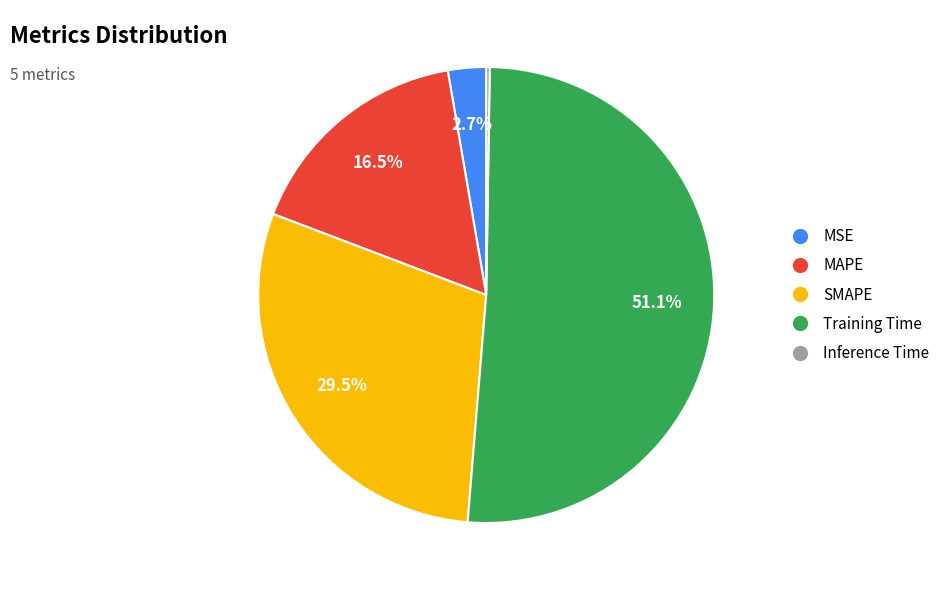

What is the largest slice in the pie chart?

Training Time